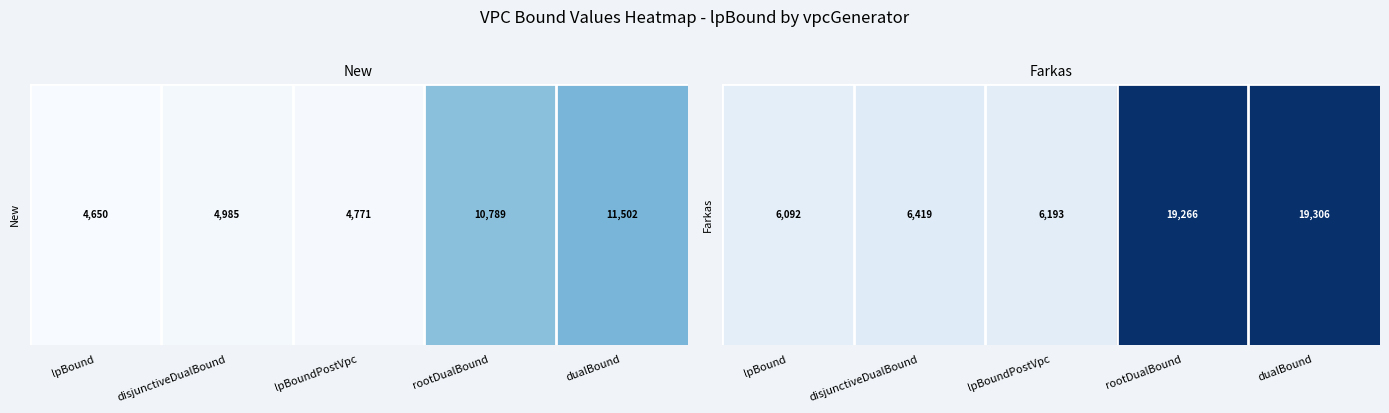

True or false: the data shows 6418.8 at disjunctiveDualBound.

True